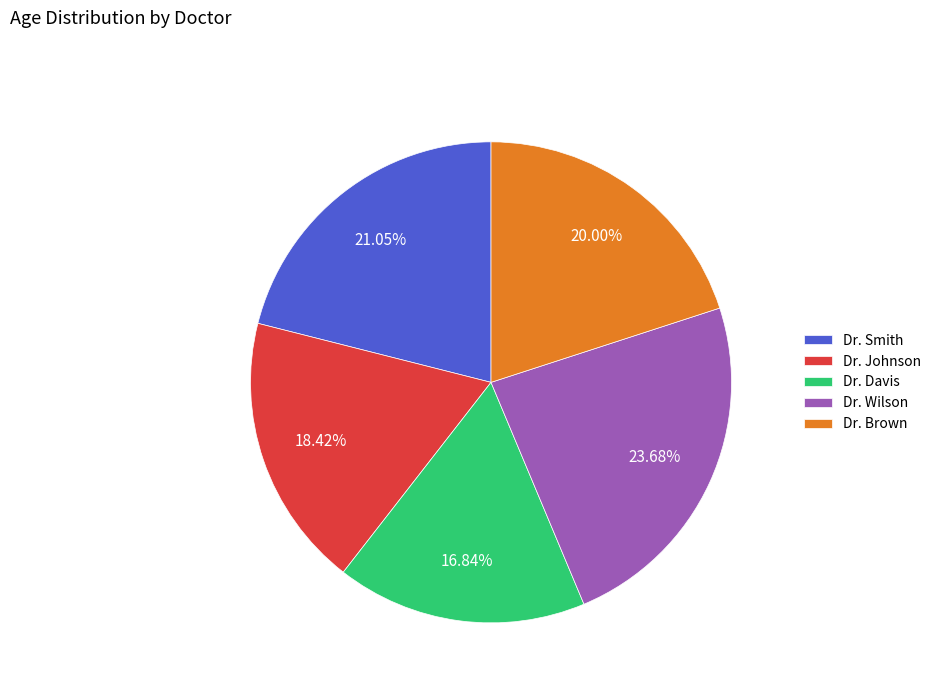

To the nearest percent, what is the average slice percentage?

20%